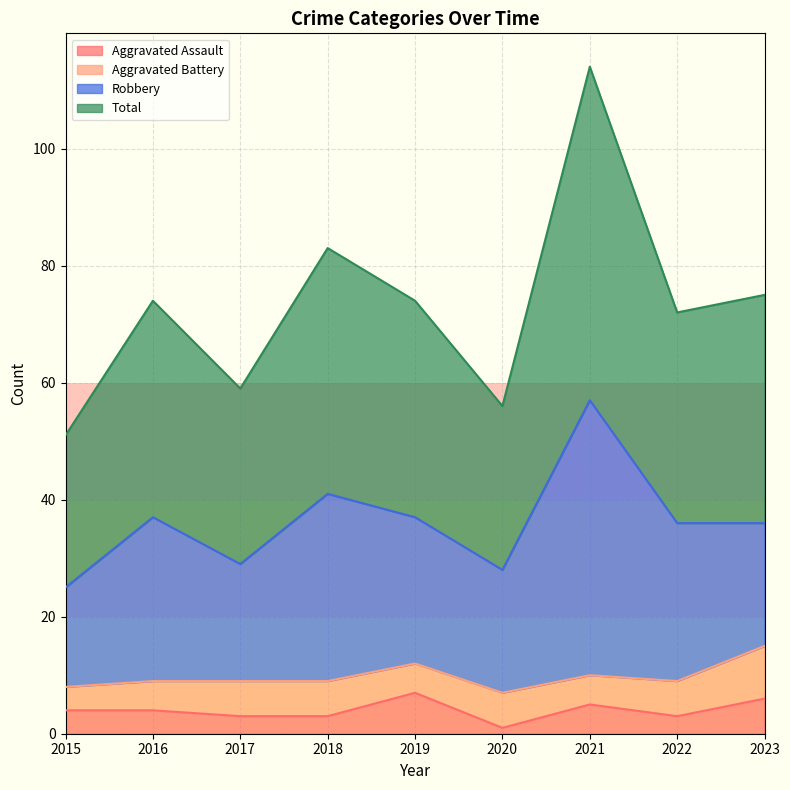

What is the difference between the maximum and minimum values in the Aggravated Assault series?

6